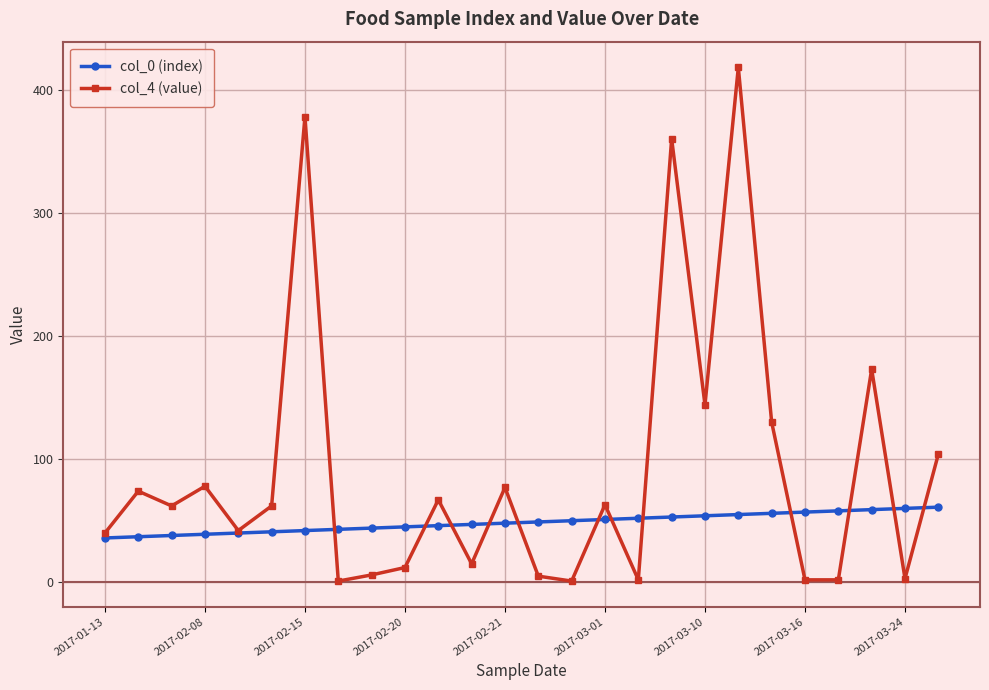

Which series has the largest range (max minus min)?

col_4 (value)